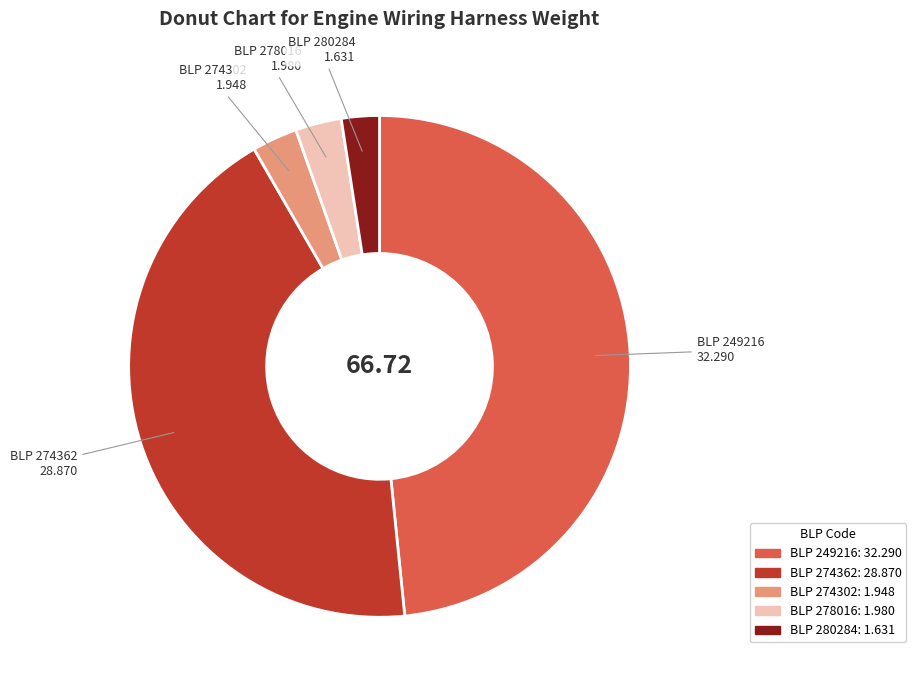

Is there a majority slice in this chart?

No